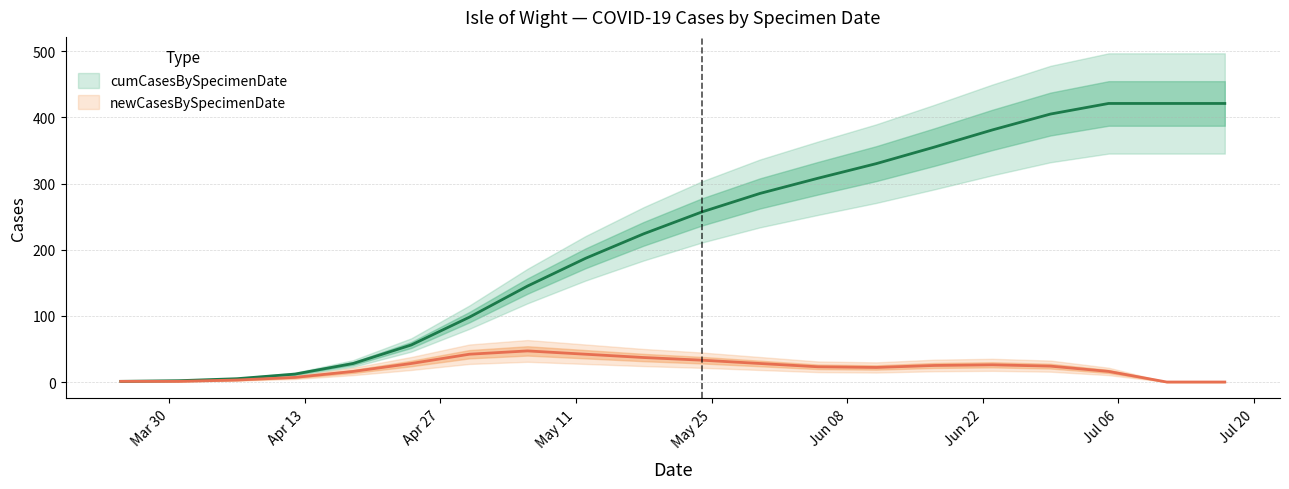

Reading left to right, transcribe all the data shown in this chart.

cumCasesBySpecimenDate: 2020-03-25=1	2020-03-31=2	2020-04-06=5	2020-04-12=12	2020-04-18=28	2020-04-24=56	2020-04-30=98	2020-05-06=145	2020-05-12=187	2020-05-18=224	2020-05-24=257	2020-05-30=285	2020-06-05=308	2020-06-11=330	2020-06-17=355	2020-06-23=381	2020-06-29=405	2020-07-05=421	2020-07-11=421	2020-07-17=421
newCasesBySpecimenDate: 2020-03-25=1	2020-03-31=1	2020-04-06=3	2020-04-12=7	2020-04-18=16	2020-04-24=28	2020-04-30=42	2020-05-06=47	2020-05-12=42	2020-05-18=37	2020-05-24=33	2020-05-30=28	2020-06-05=23	2020-06-11=22	2020-06-17=25	2020-06-23=26	2020-06-29=24	2020-07-05=16	2020-07-11=0	2020-07-17=0